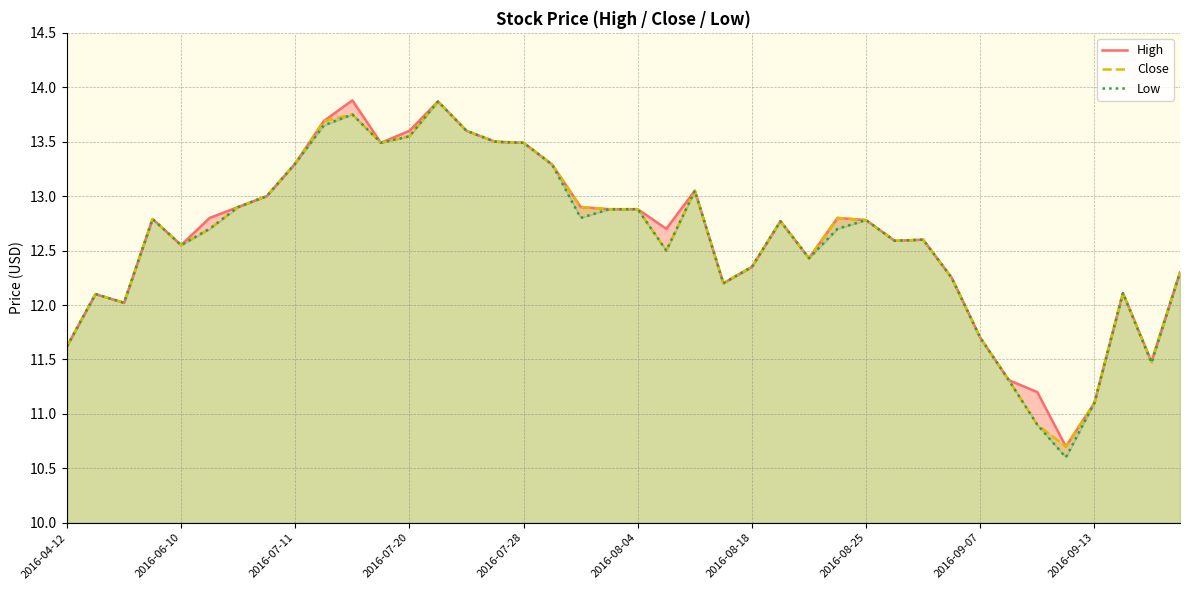

At how many categories does at least one series exceed 12?

33